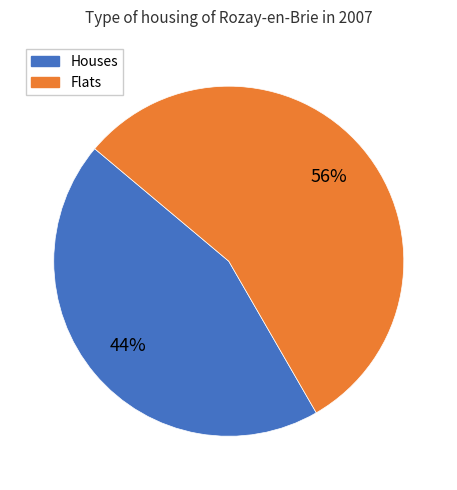

Is there any slice that represents more than half of the pie?

Yes